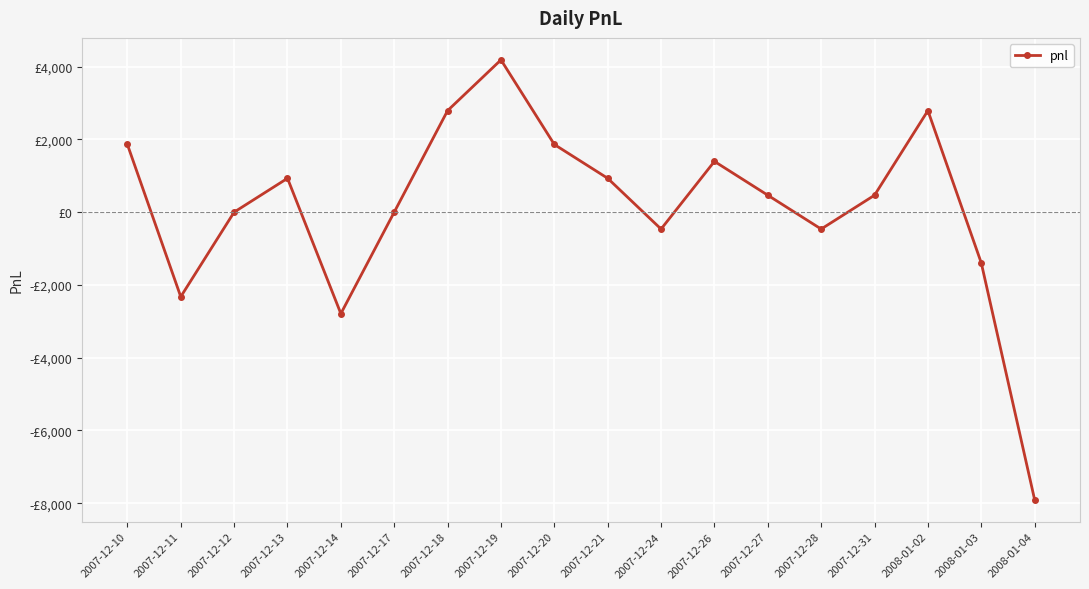

Is this an area chart (filled region under the line)?

No